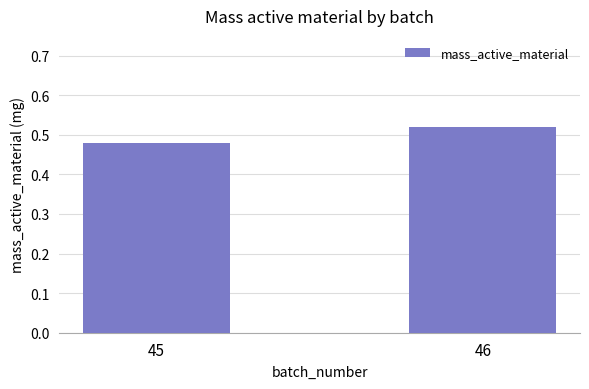

True or false: the data shows 0.2 at 46.

False